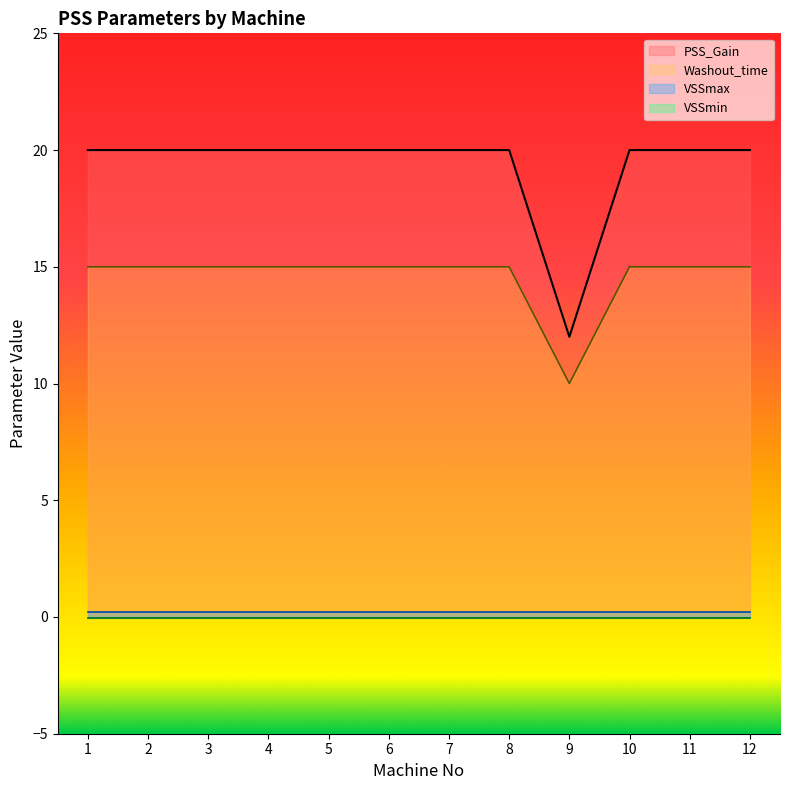

At how many categories does at least one series exceed 17?

11